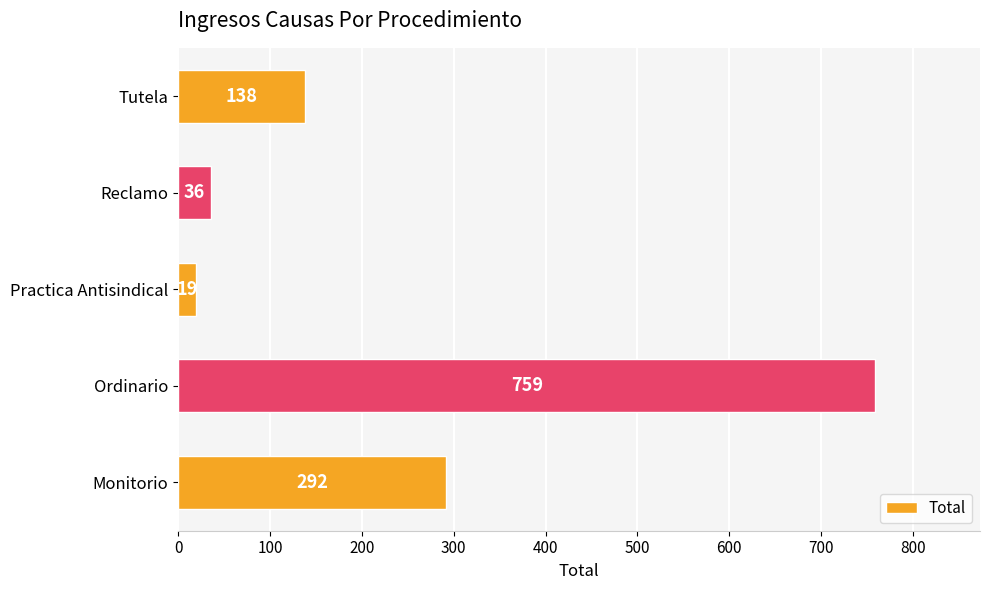

What is the sum of all values?

1244